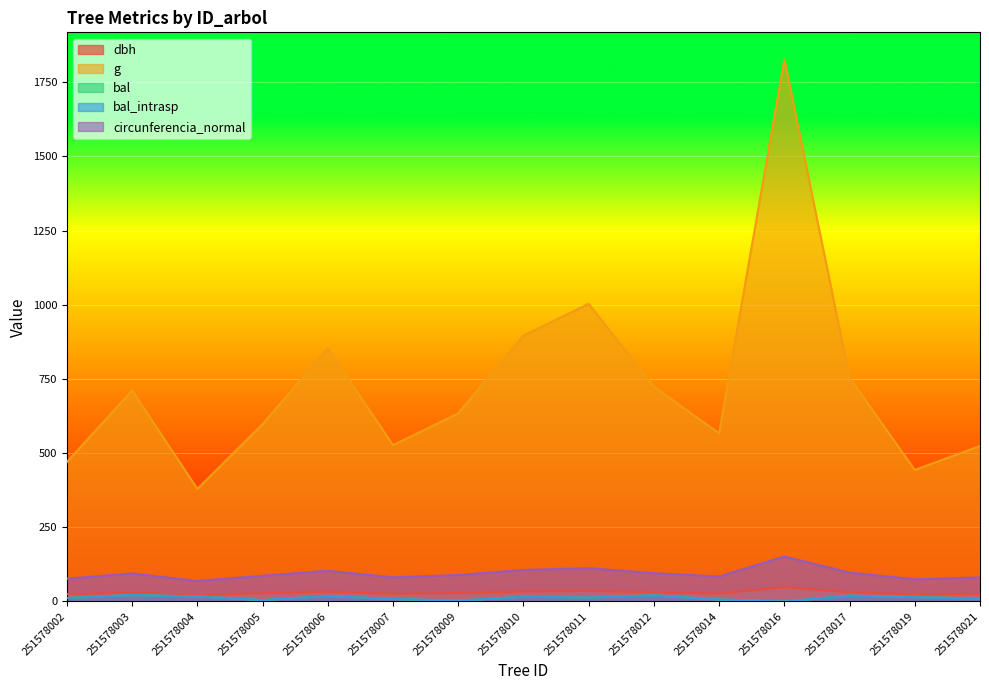

What is the value of the bal point at the 11th from the left?

6.5